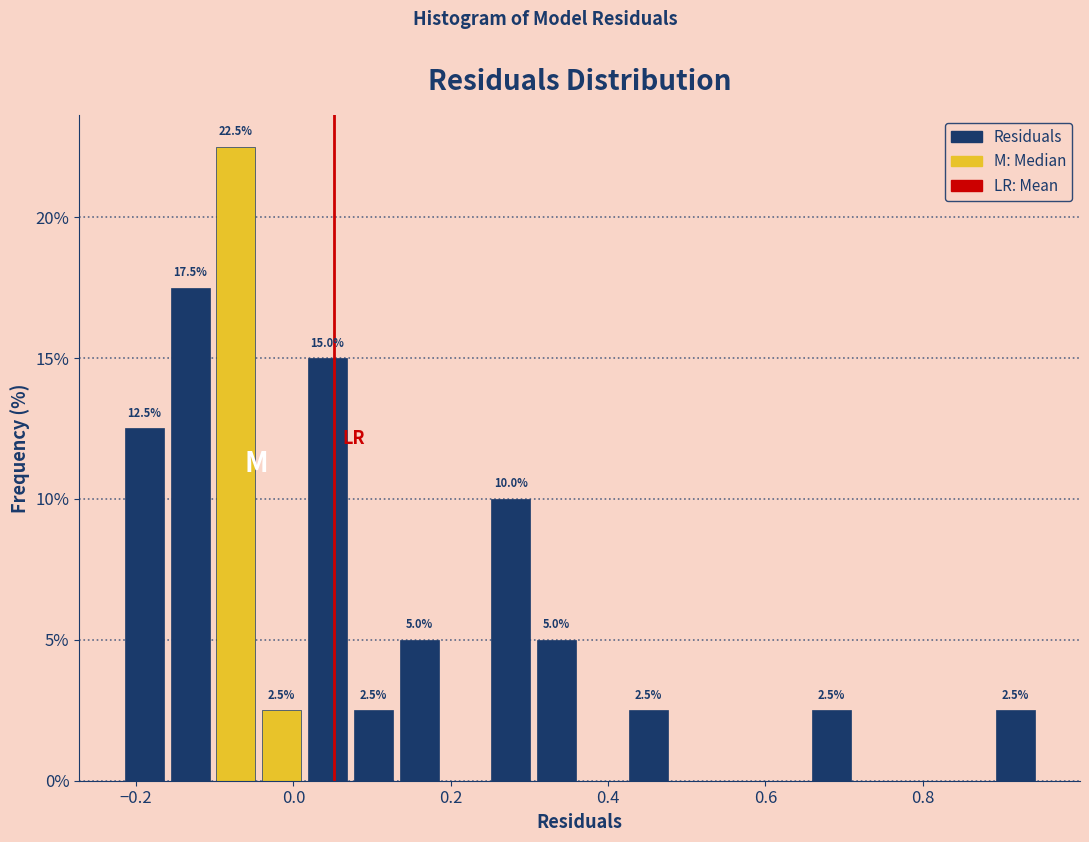

Around what value on the x-axis is the tallest bar? Give the approximate position of its centre, as read against the axis.

-0.08